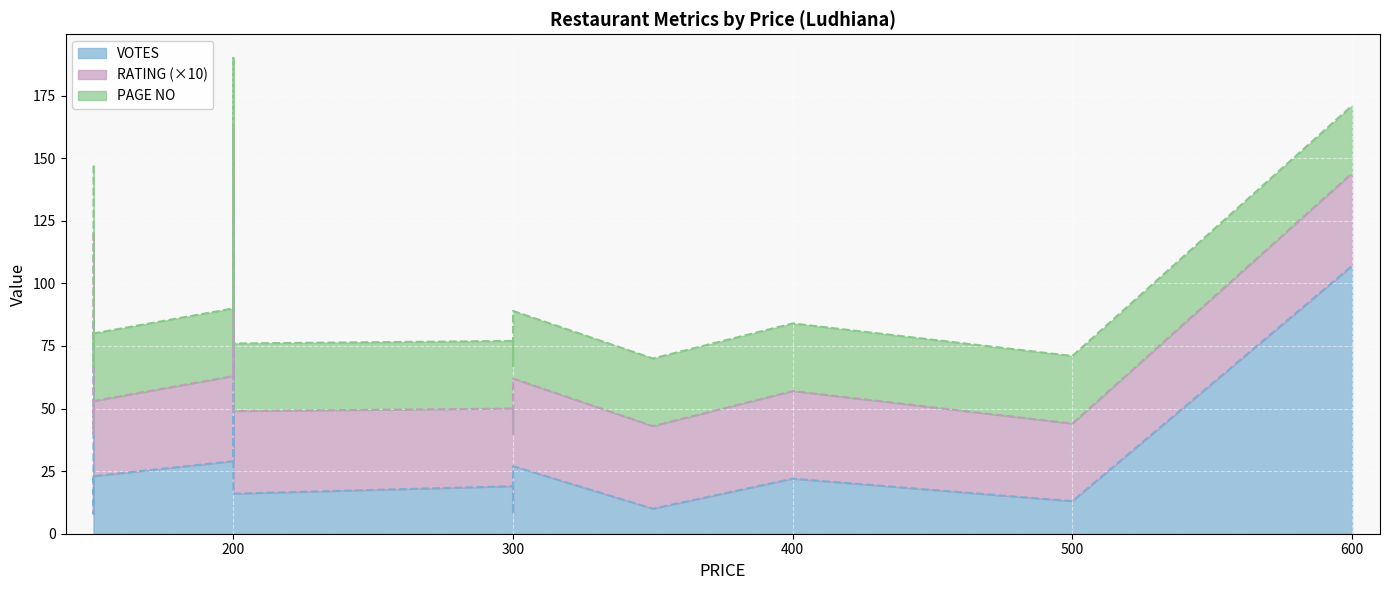

True or false: VOTES has more than 0 points higher than both neighbors.

True